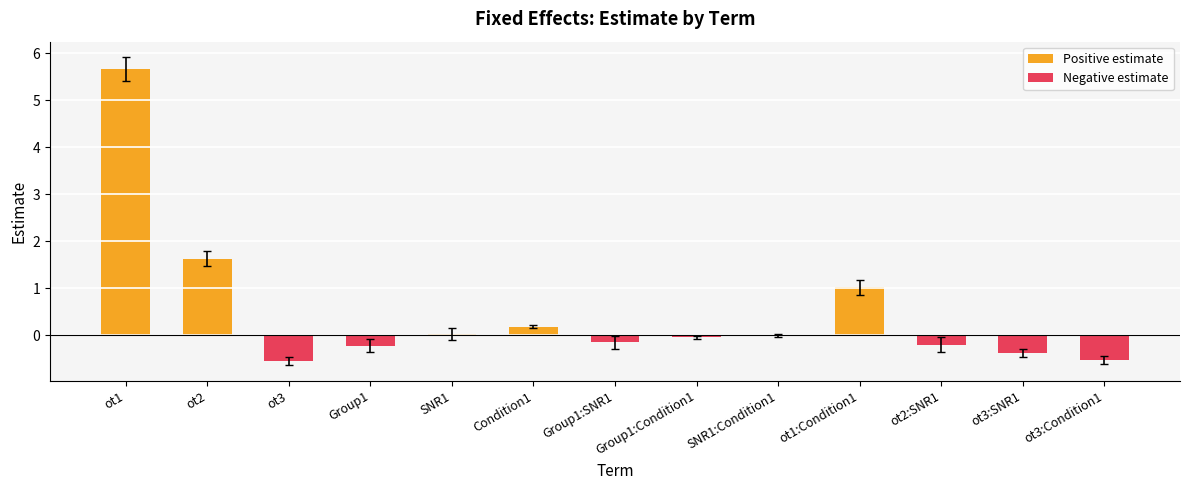

Which series changed the most between ot1 and Condition1?

Positive estimate